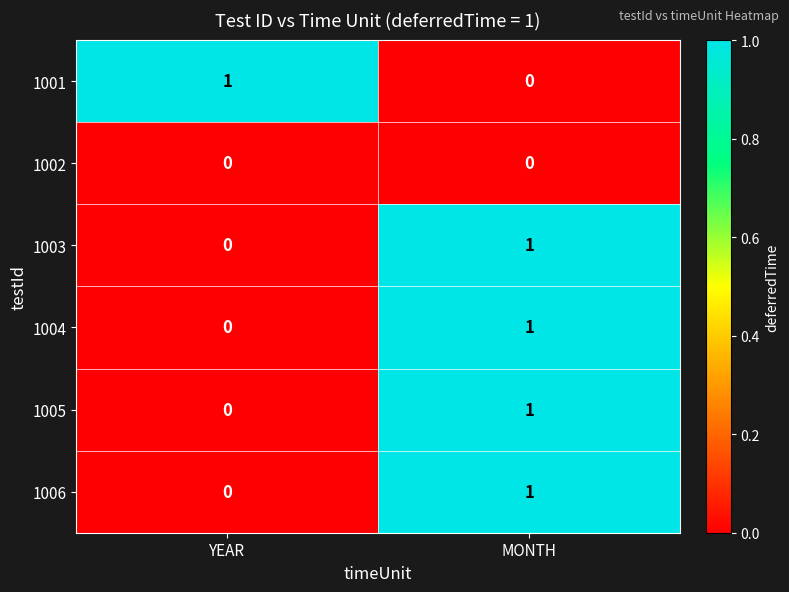

At which label does 1005 reach its peak?

MONTH